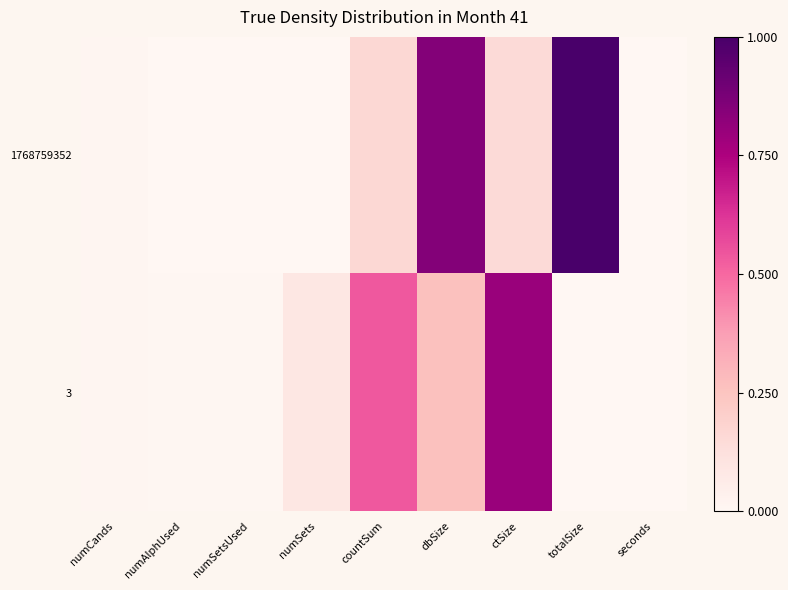

At which category is the sum across all series the highest?

dbSize